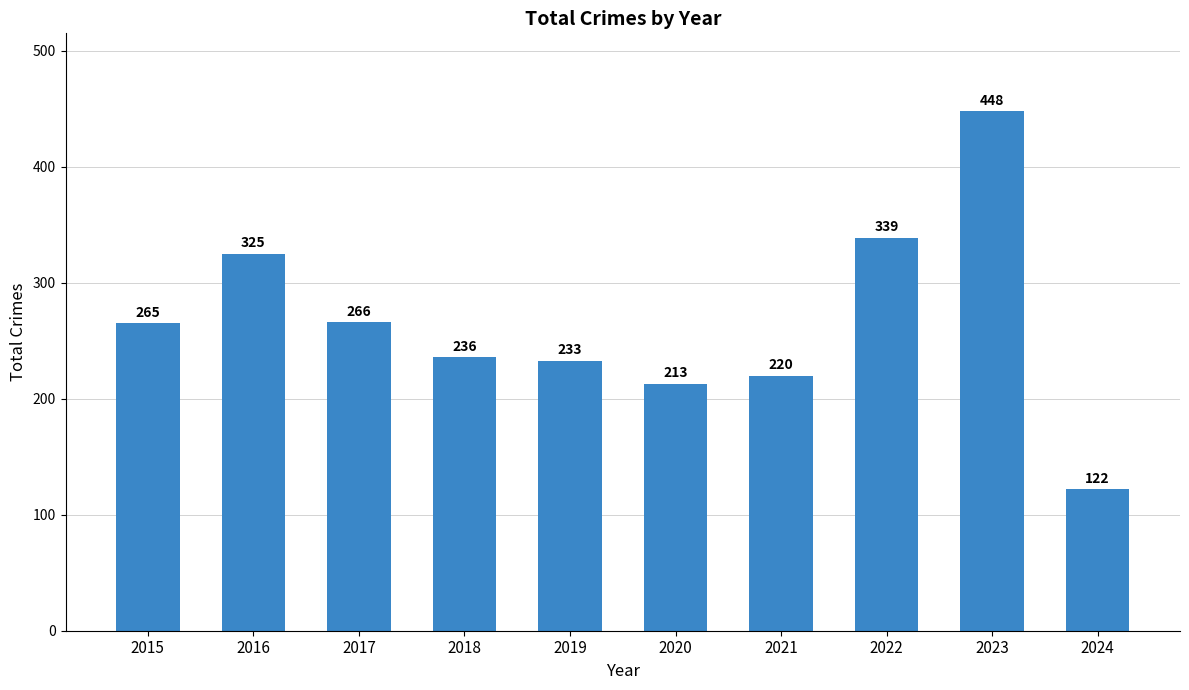

What is the sum of the values at 2015 and 2022?

604